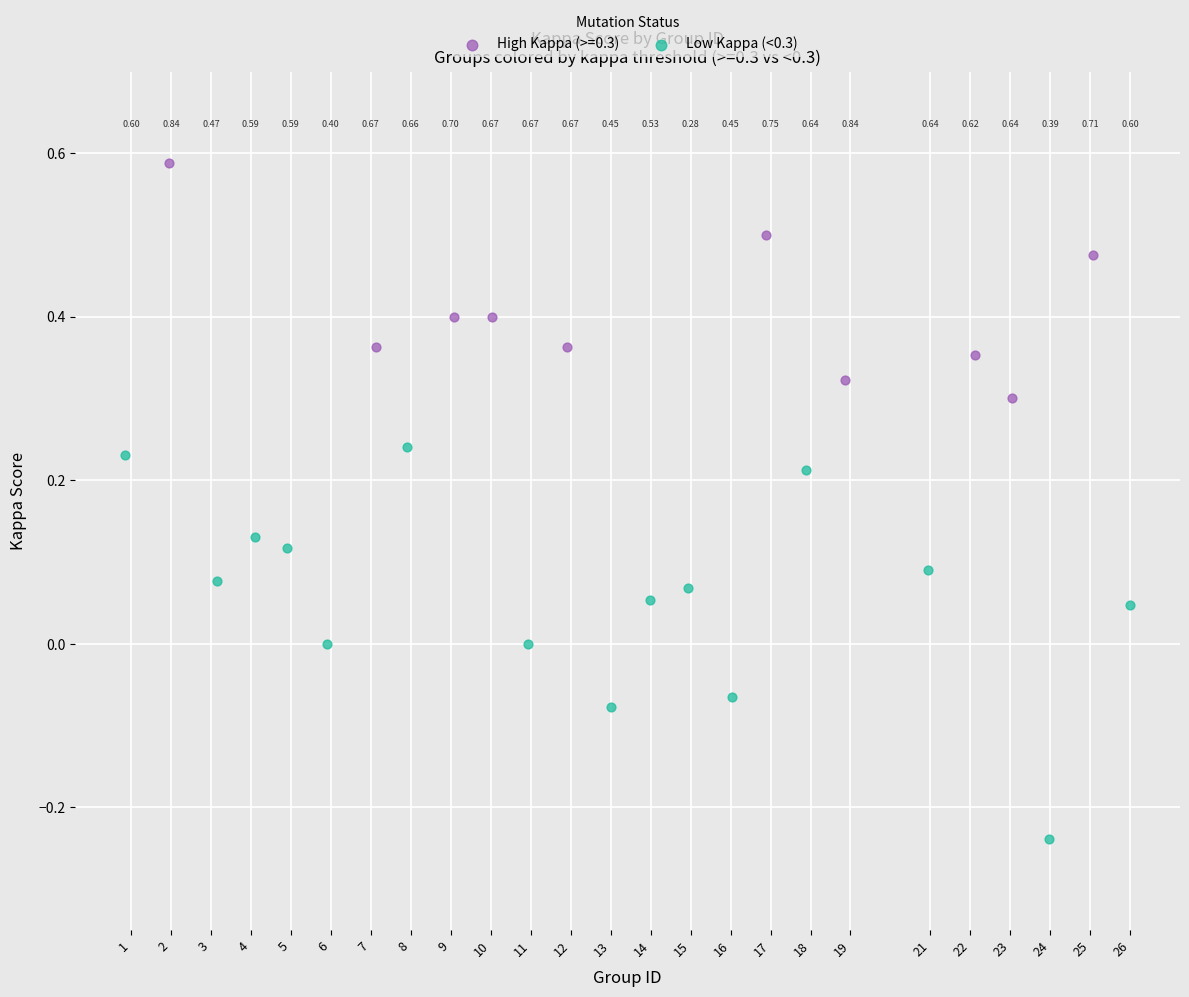

Which series reaches the minimum Y coordinate?

Low Kappa (<0.3)